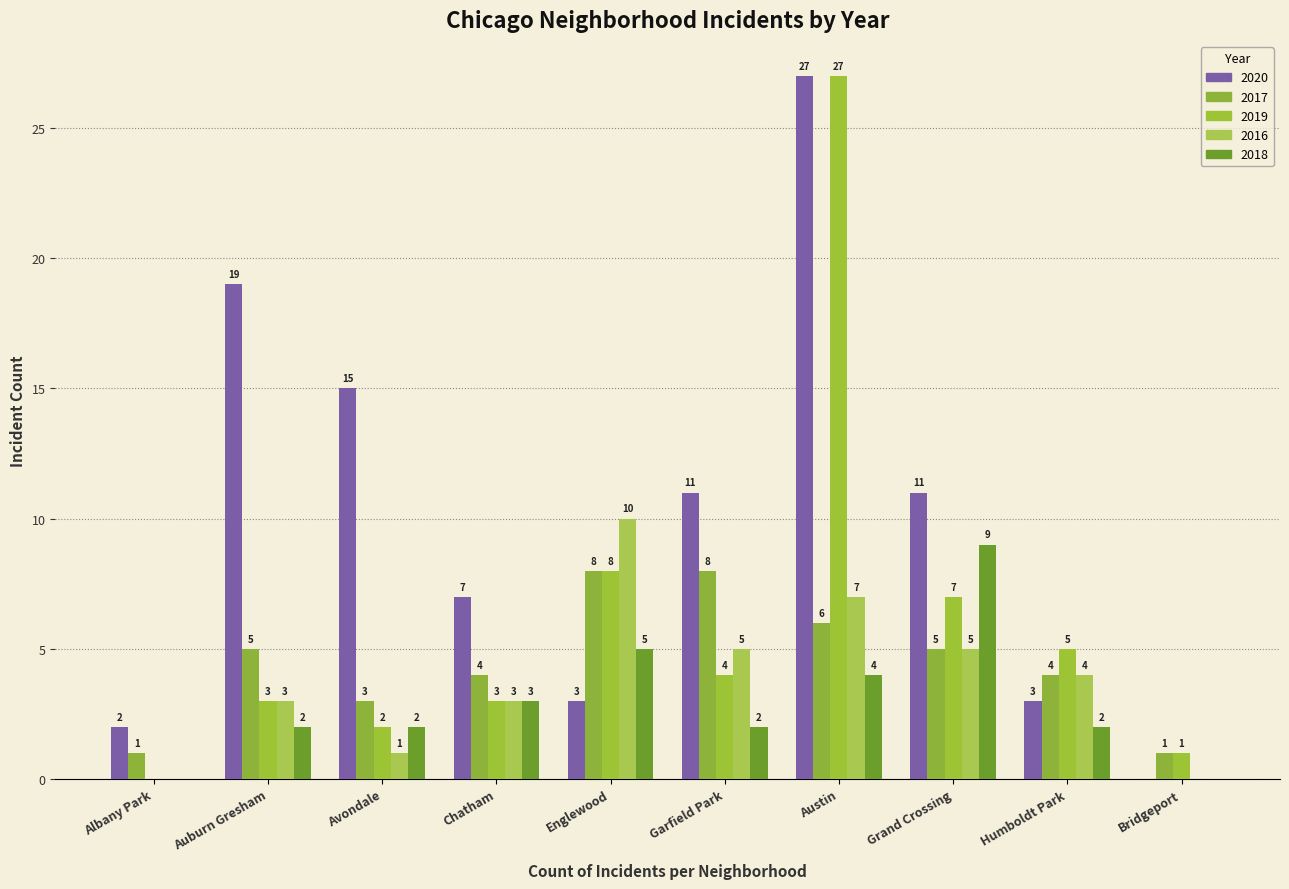

What is the difference between the maximum and minimum values in the 2017 series?

7